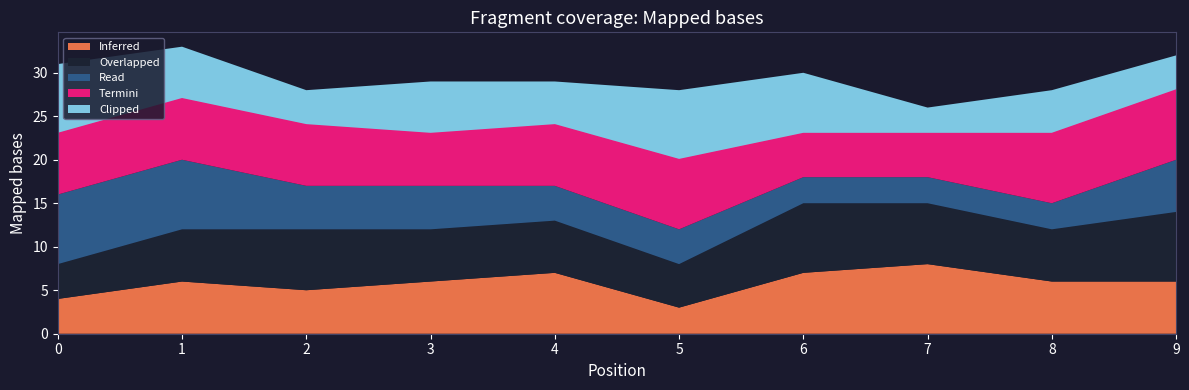

What value does the 2 series have at 0?

8